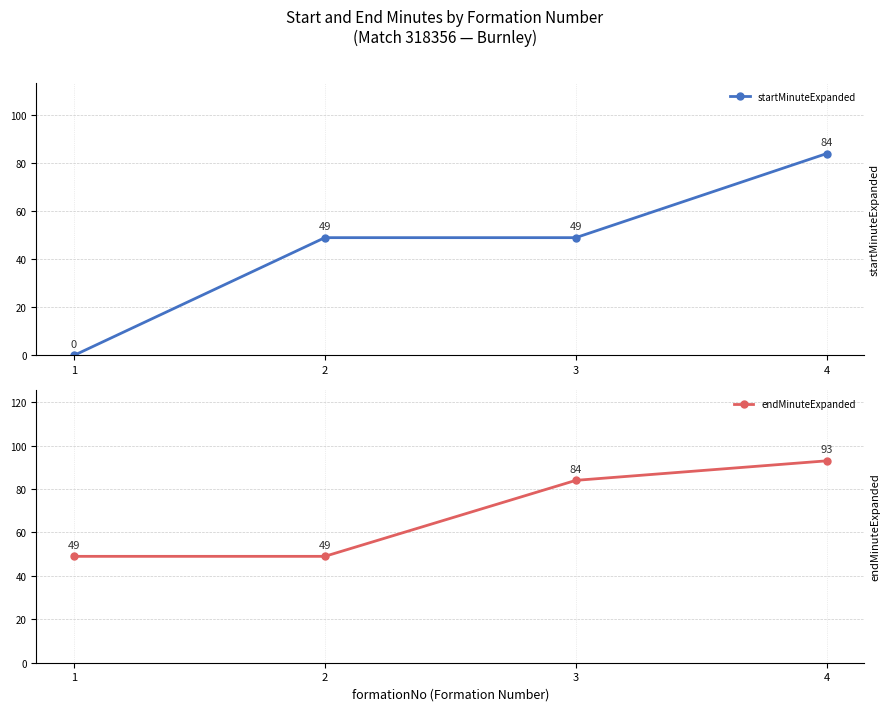

List the labels in order of startMinuteExpanded value, smallest first.

1, 2, 3, 4